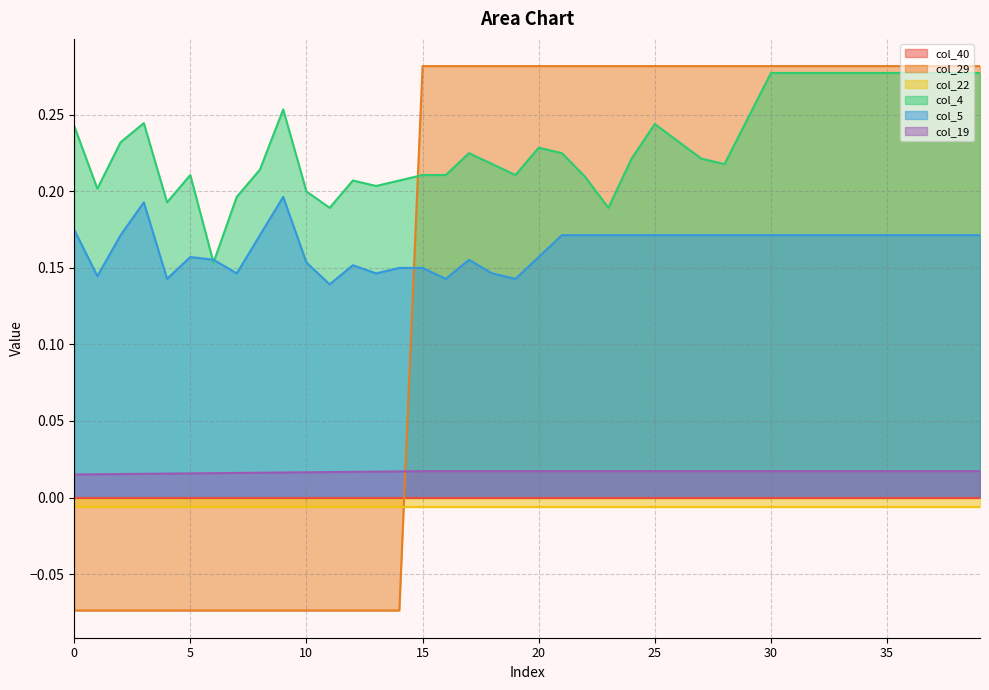

What is the value of the col_29 point at the 34th from the left?

0.3